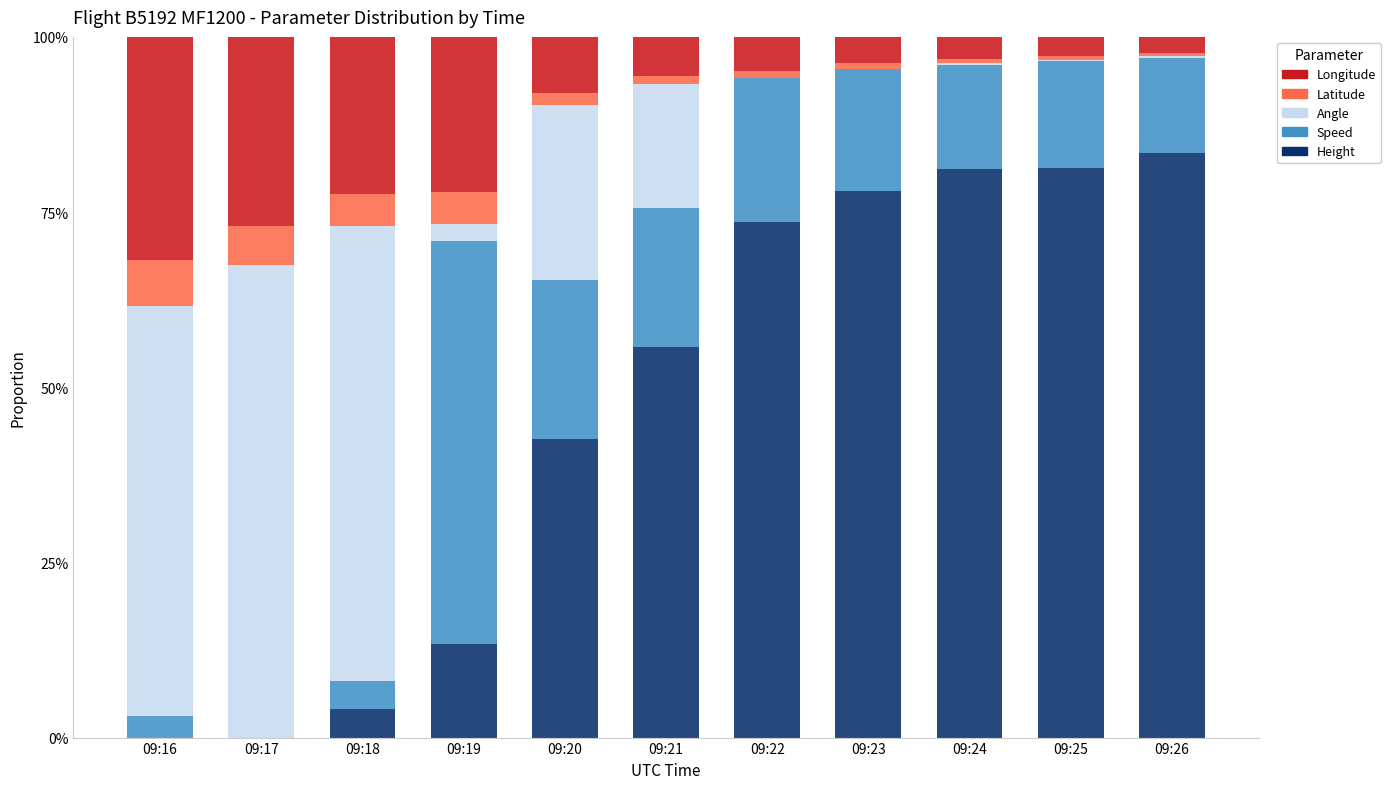

Rank the categories by Angle value from highest to lowest.

09:17, 09:18, 09:16, 09:20, 09:21, 09:19, 09:24, 09:25, 09:26, 09:22, 09:23